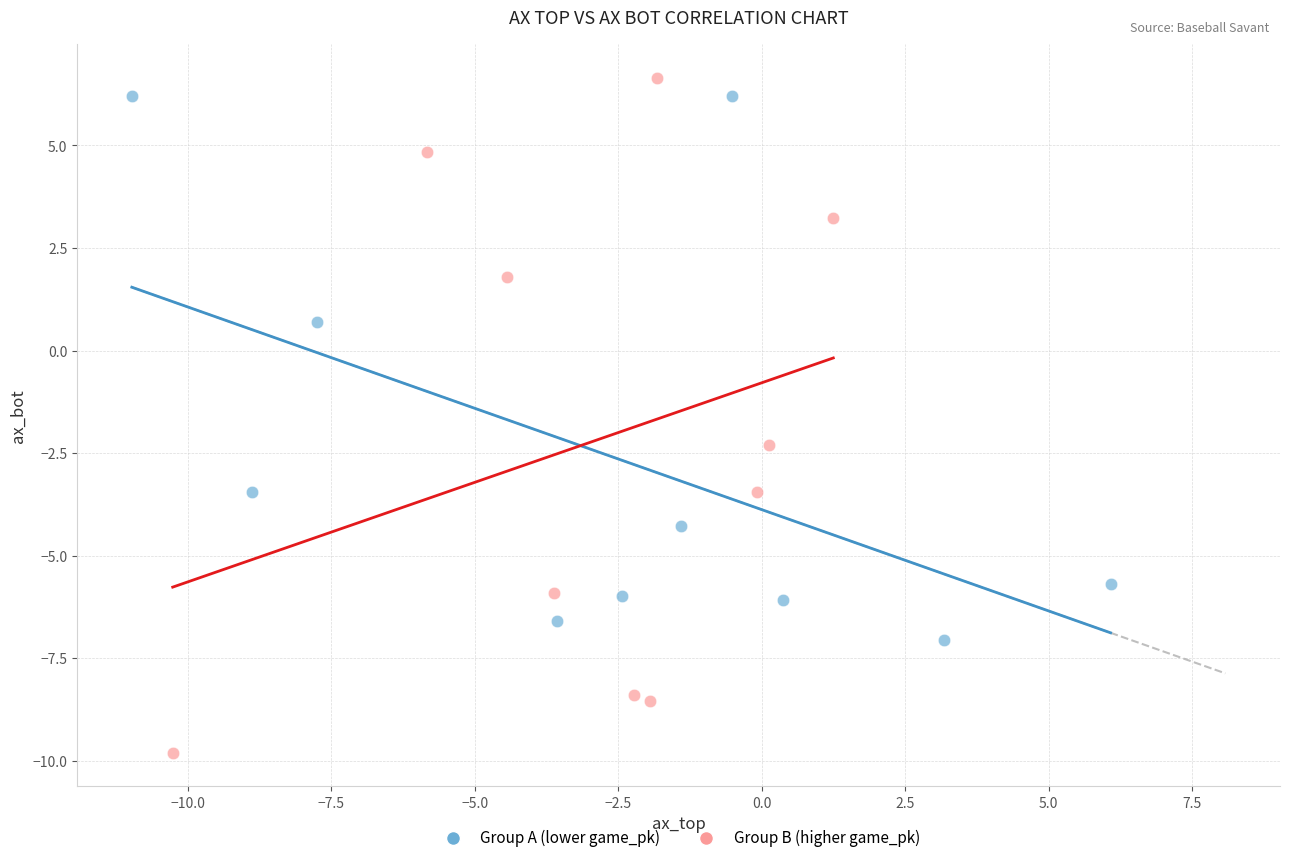

Which series has the largest Y range (max minus min)?

Group B (higher game_pk)